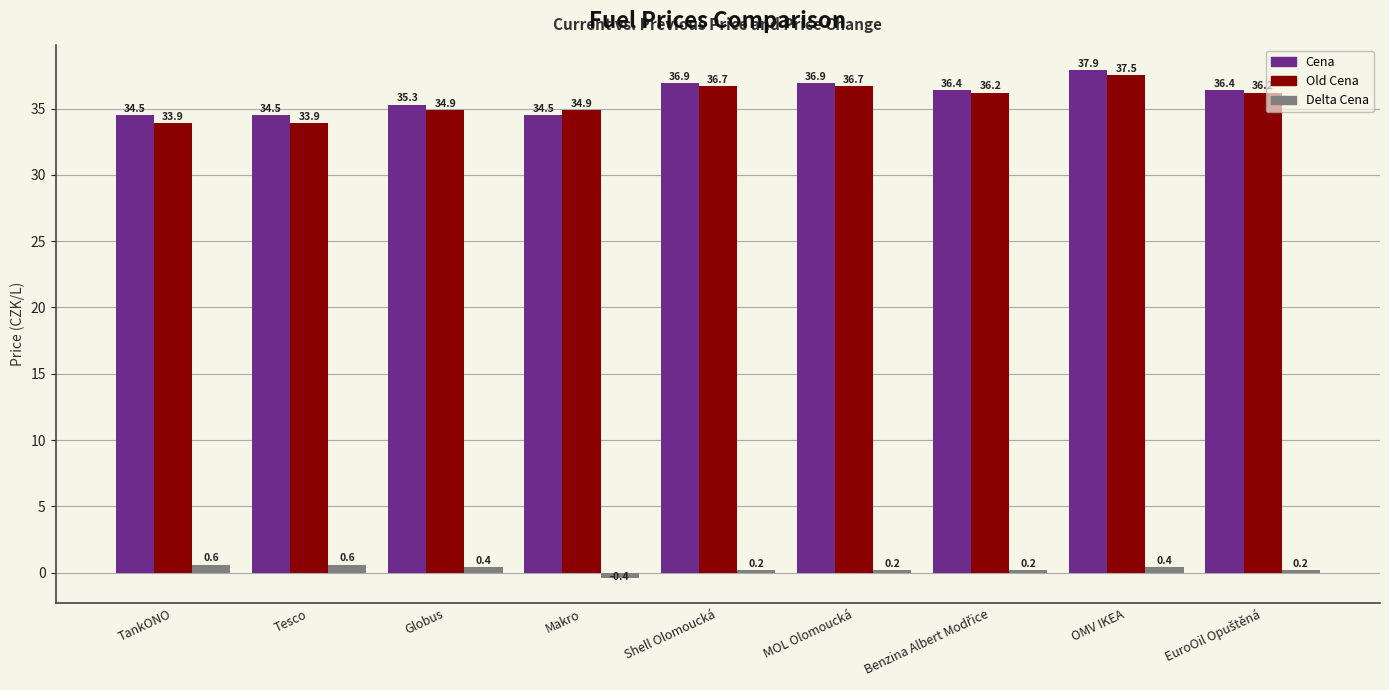

How many positive values does the Delta Cena series have?

8